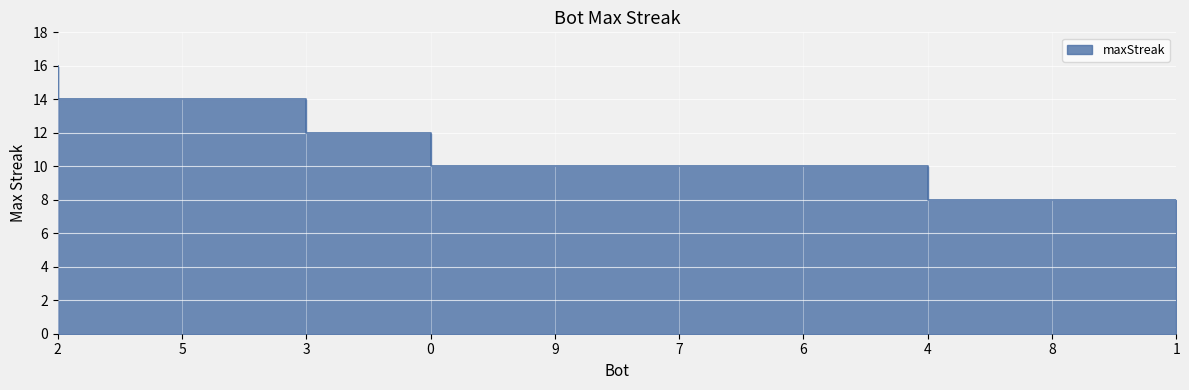

Count the values in the range 10 to 14.

7